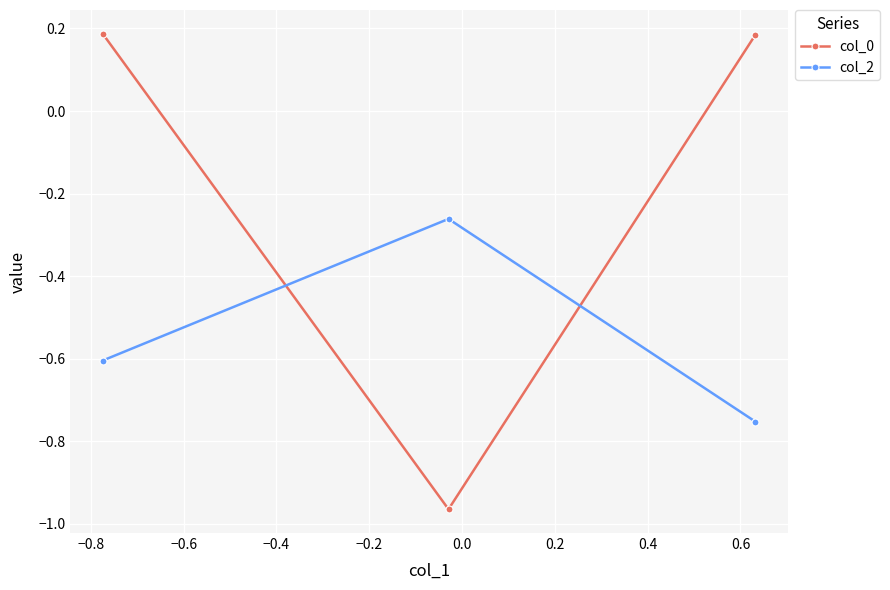

Rank the series by their average value, from lowest to highest.

col_2, col_0